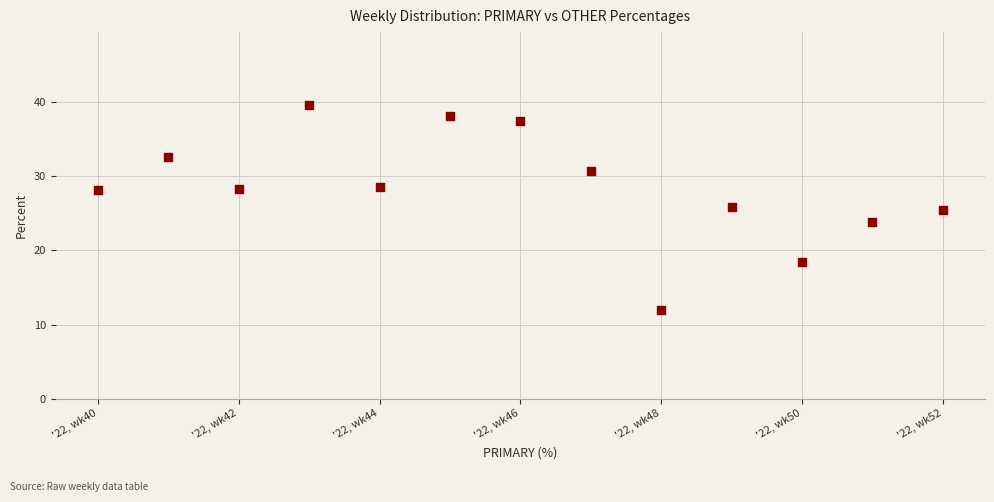

What is the range of Y values (max minus min)?

27.6